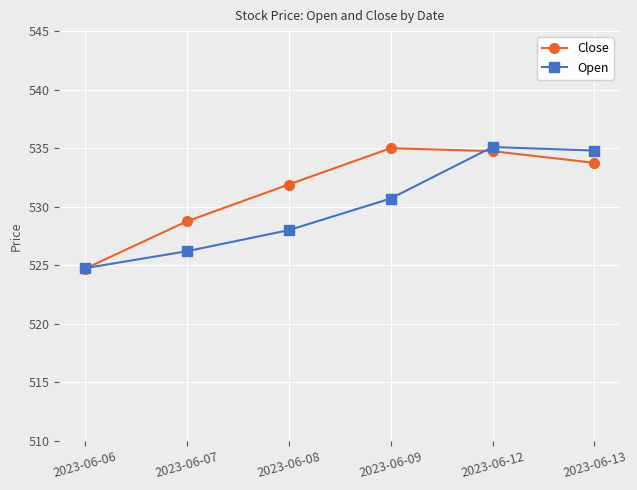

True or false: Open and Close cross at least once.

True